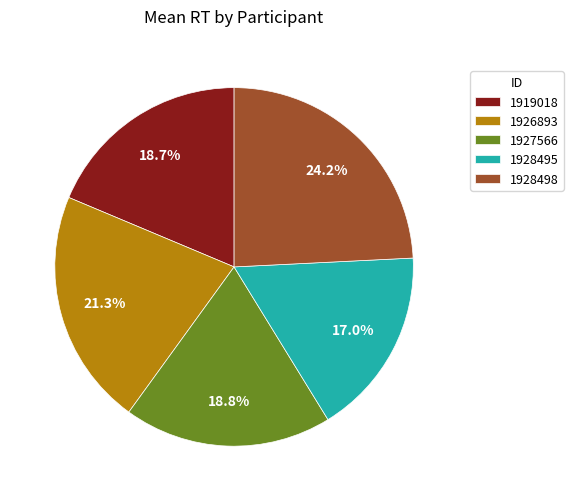

Is it true that 1927566 is 11% of the pie?

False